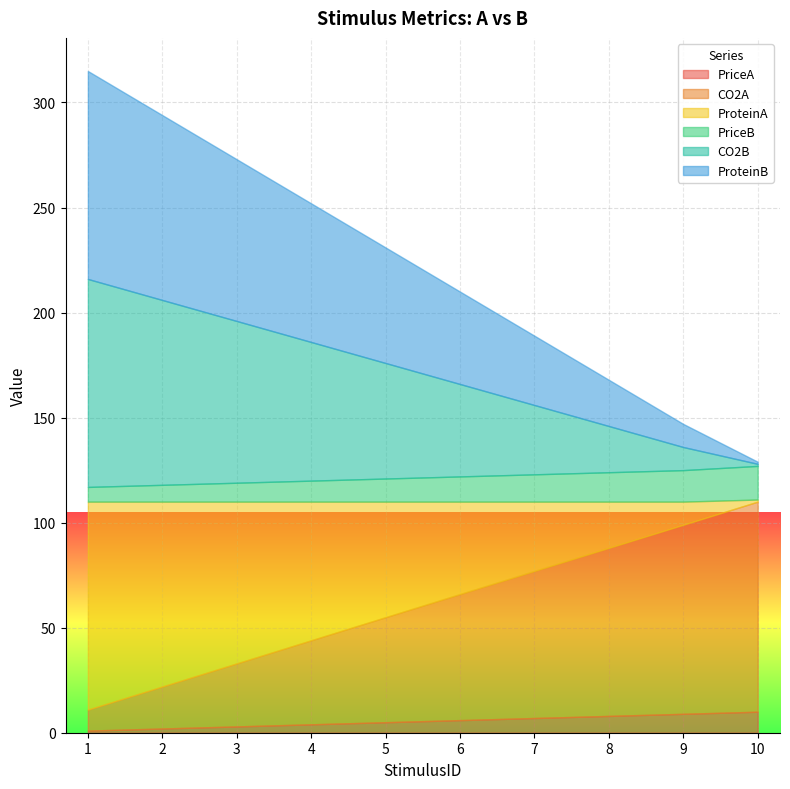

How many series are shown in this chart?

6